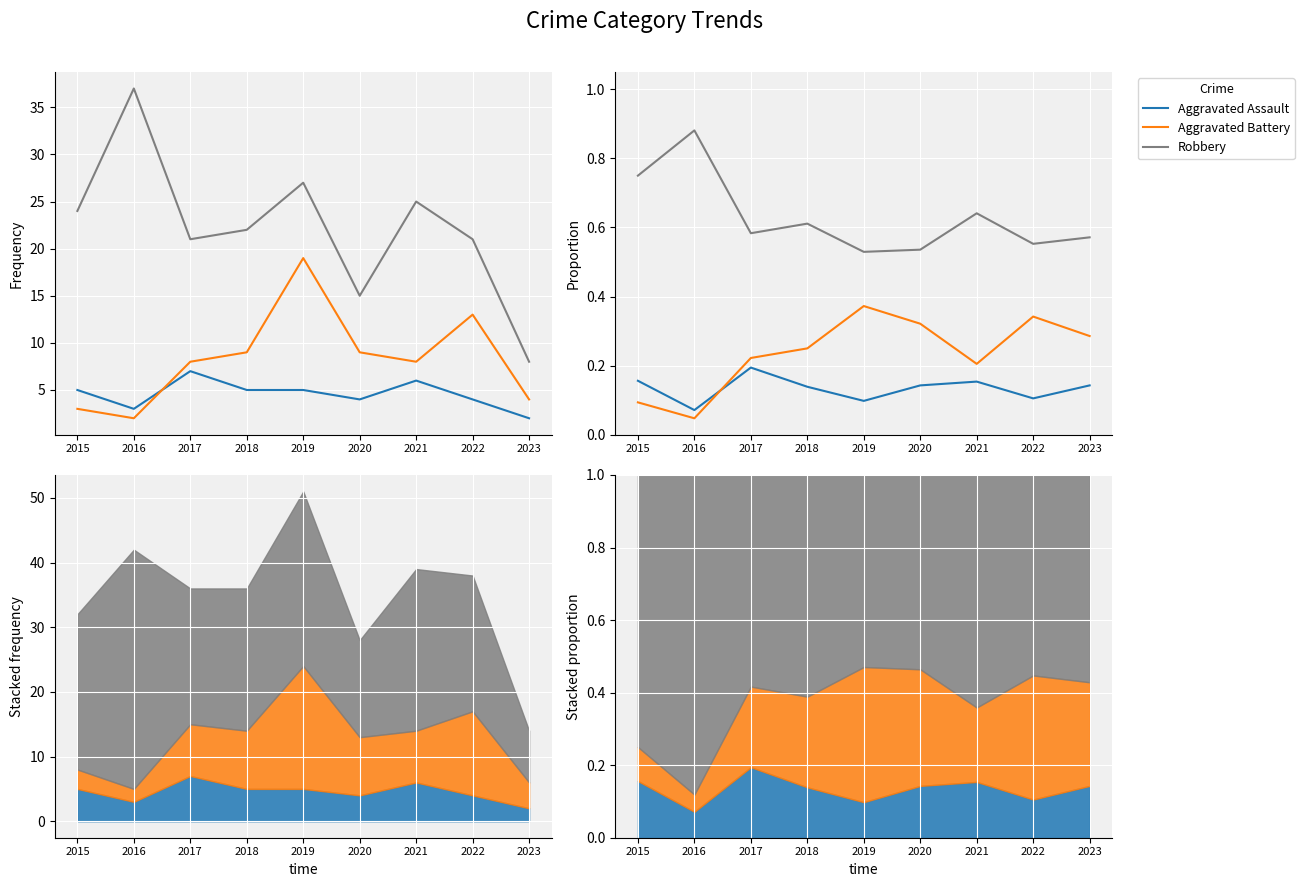

What is the value of the Robbery point at the 5th from the left?

0.5